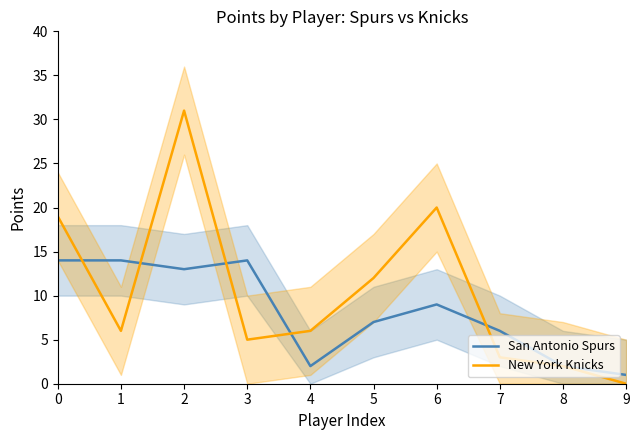

What are all the series names shown in the legend?

San Antonio Spurs, New York Knicks